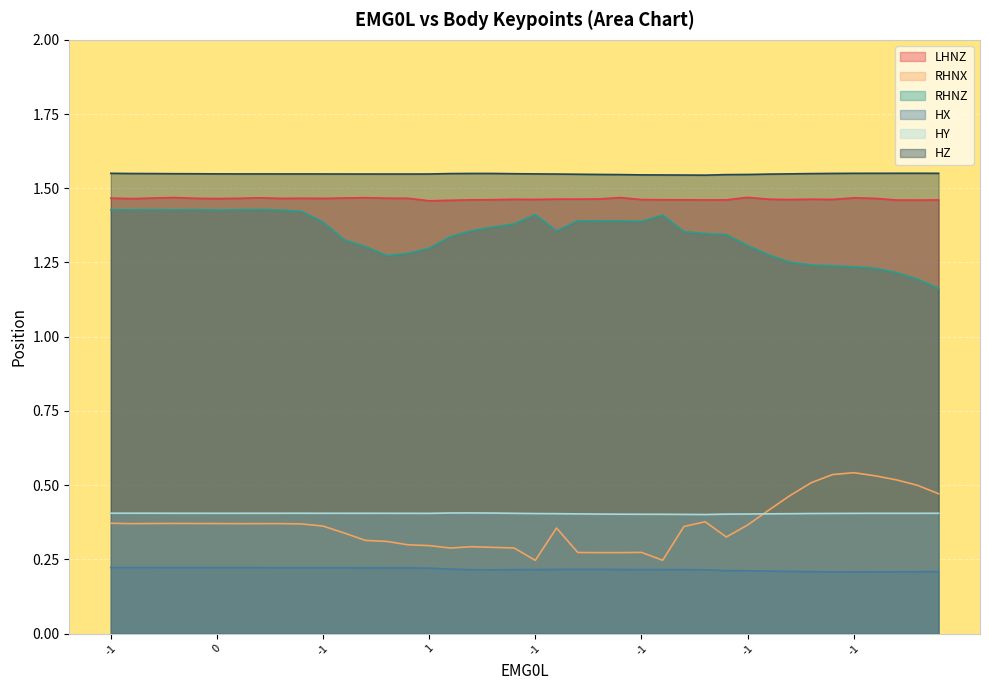

Count the number of categories in the chart.

40